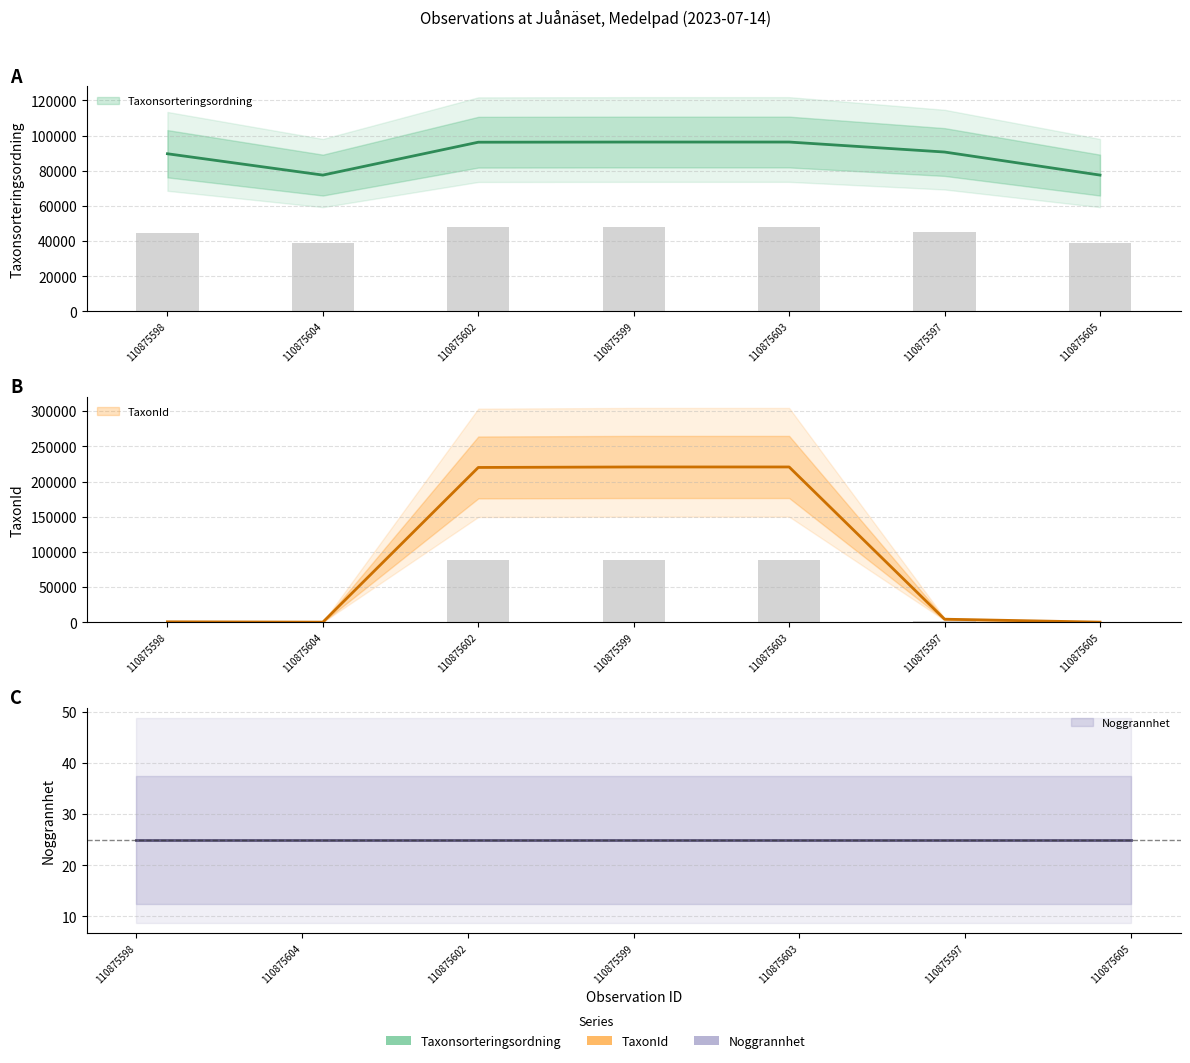

Which category has the highest value in the TaxonId series?

110875599